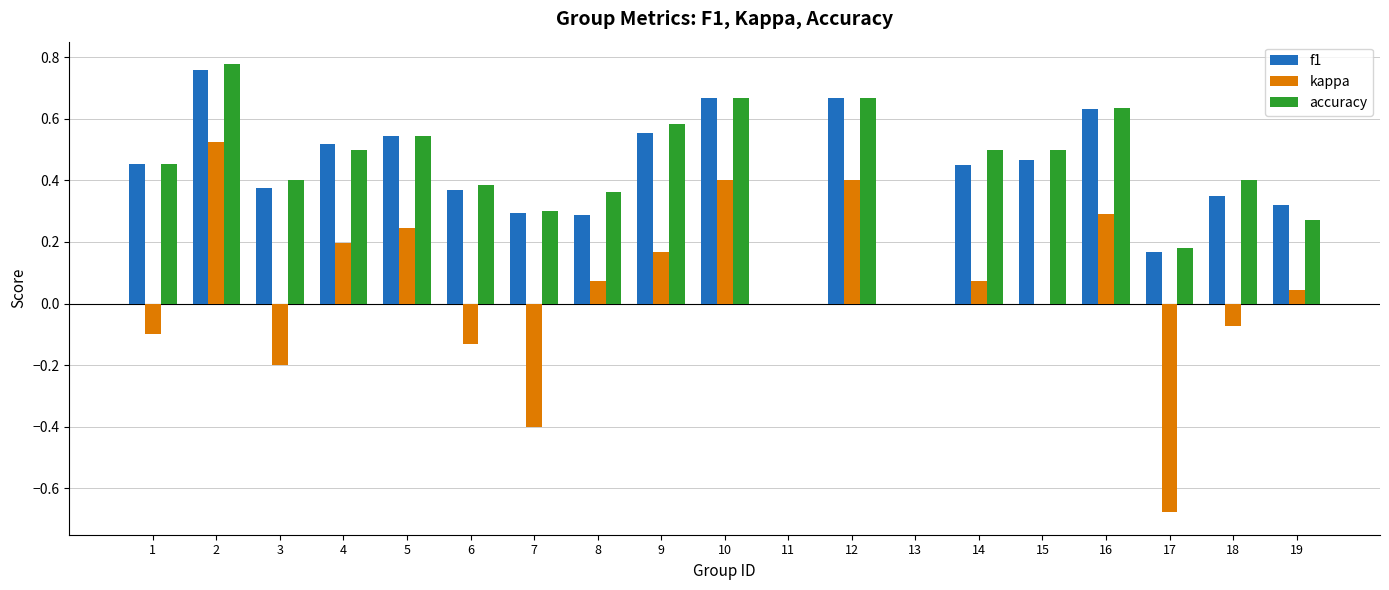

What is the total value across all series at 5?

1.3